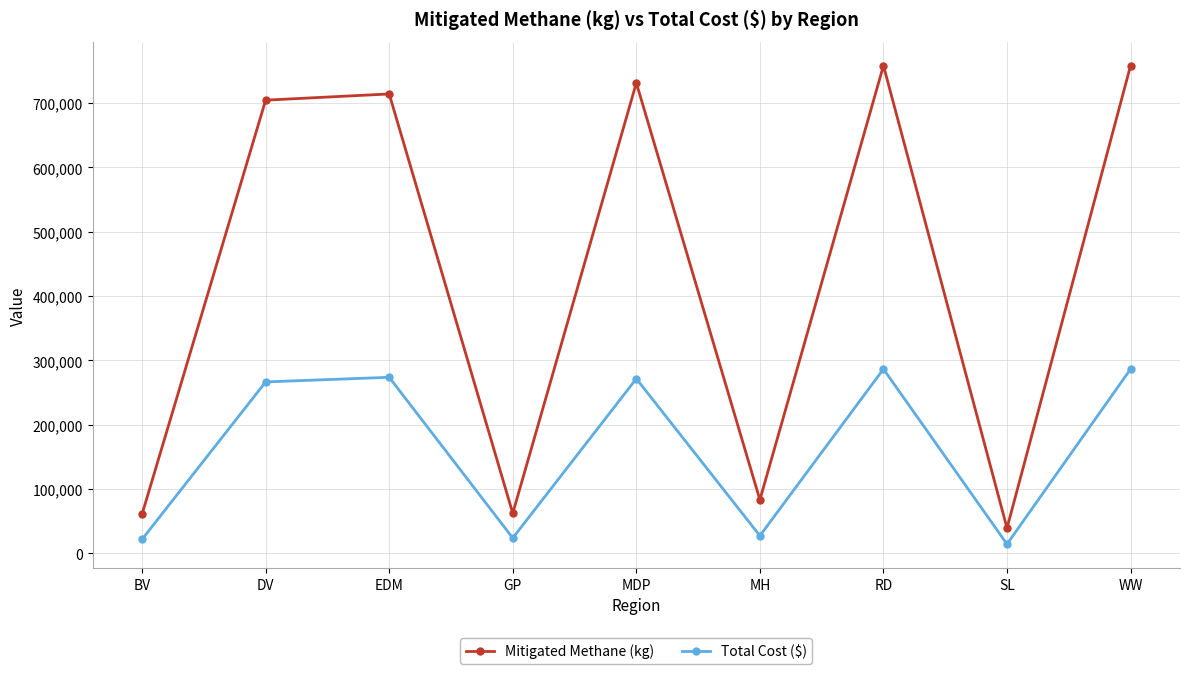

What is the difference between the highest and lowest values at MDP?

460021.3